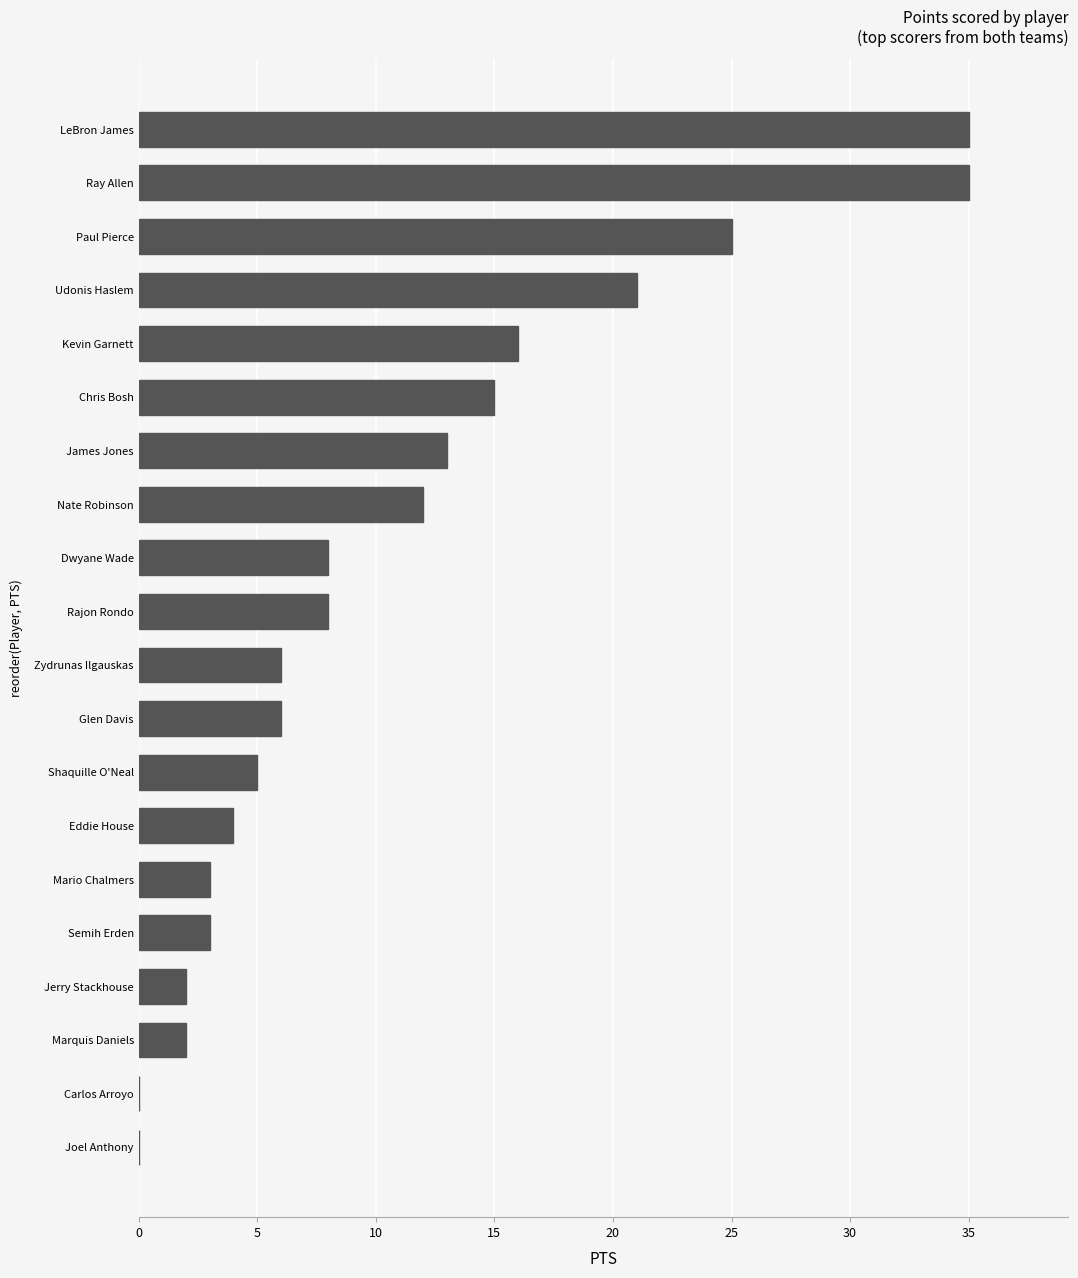

What is the sum of all values?

219